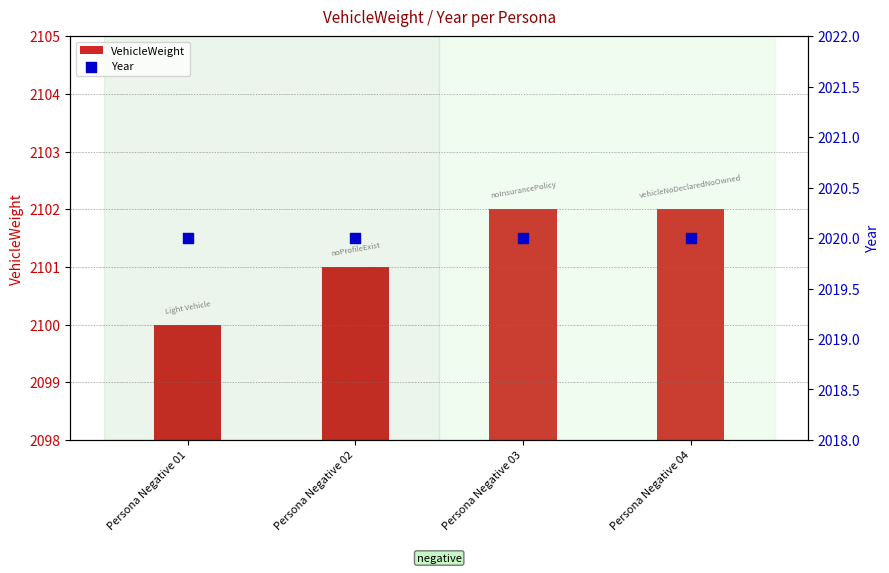

At which category is the sum across all series the highest?

Persona Negative 03